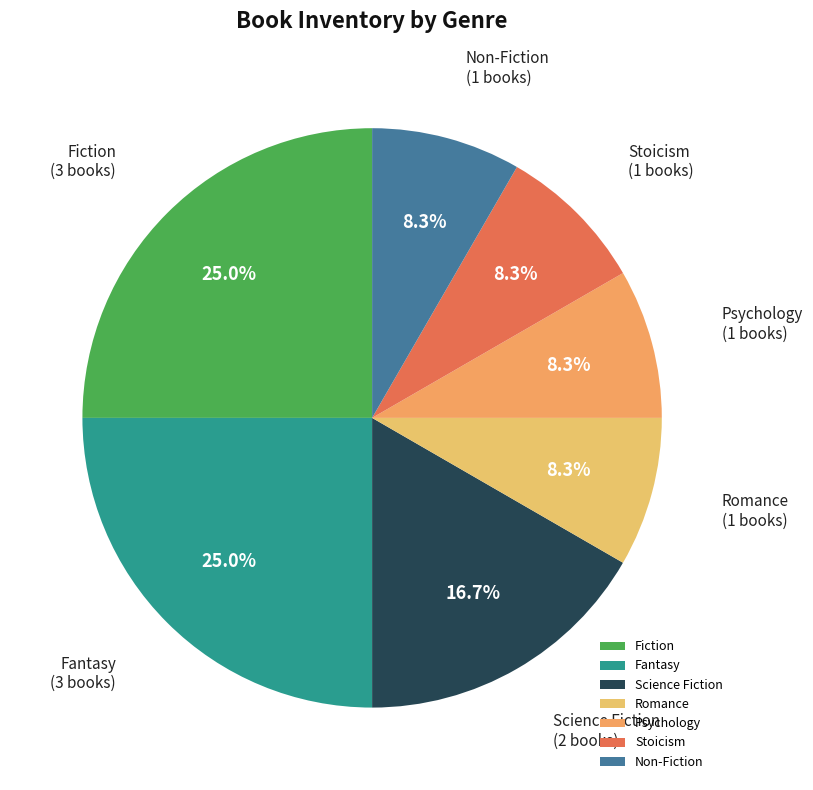

Count the number of slices in the pie.

7